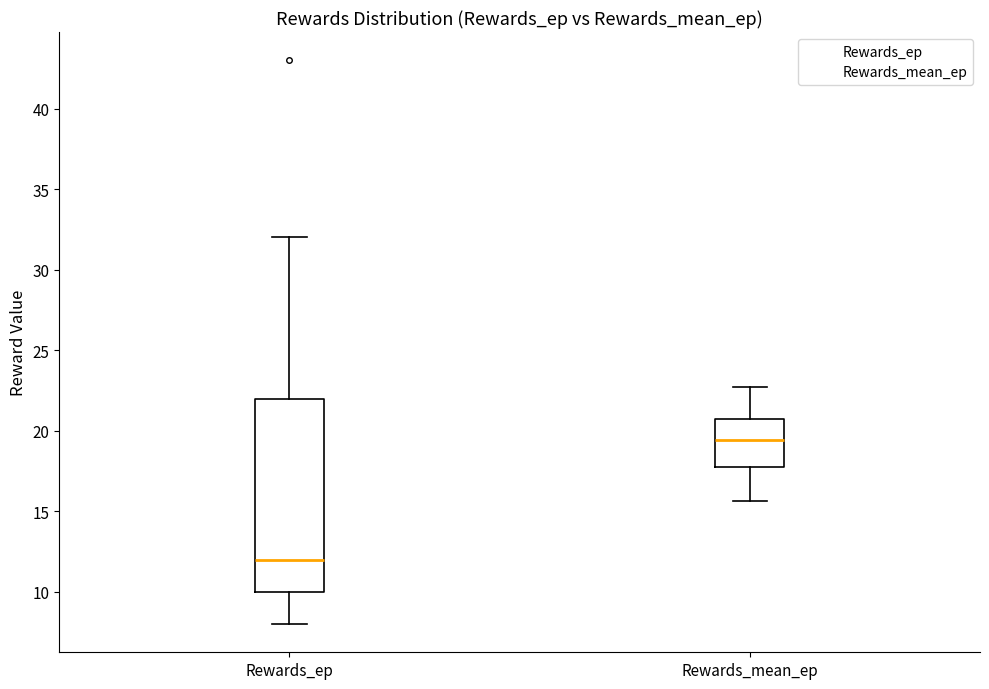

Which box has the highest median line?

Rewards_mean_ep